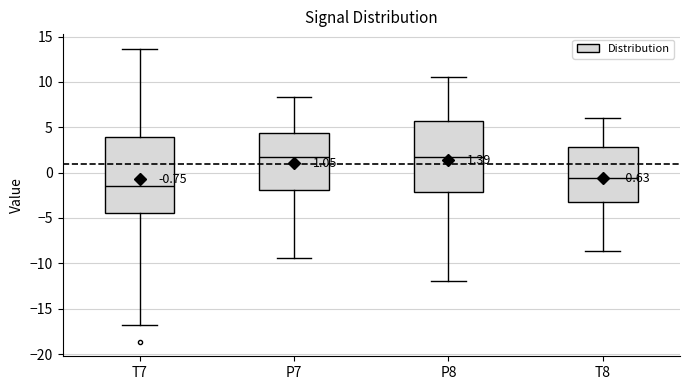

Comparing the boxes themselves (not the whiskers), which one is the tallest?

T7